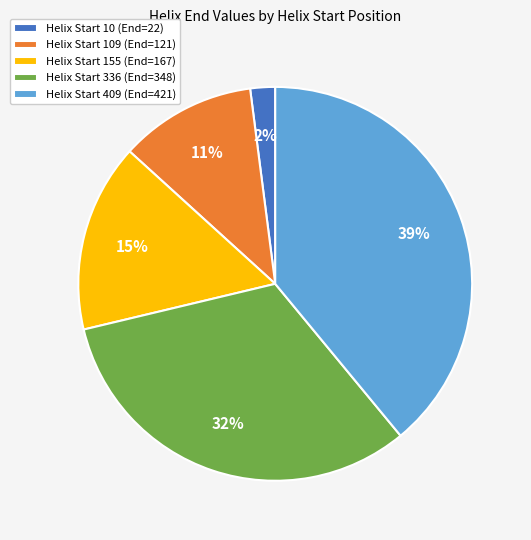

Which slice is the largest?

Helix Start 409 (End=421)